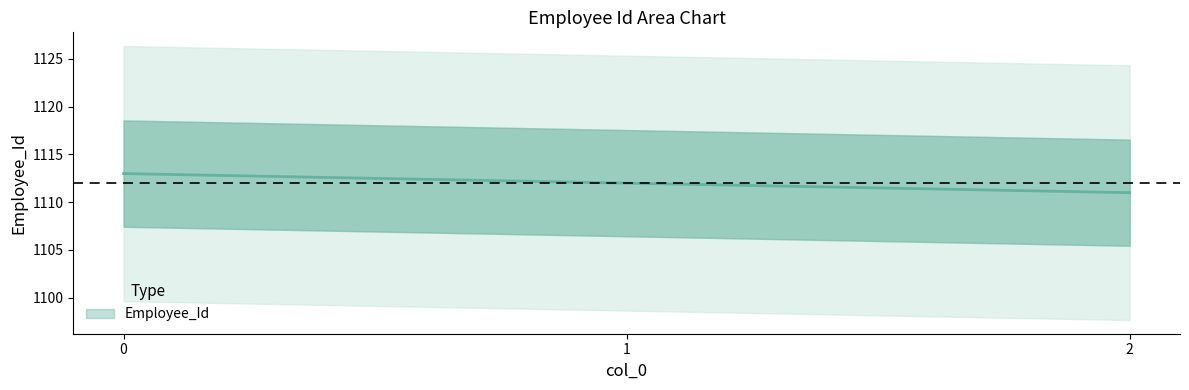

What is the difference between the maximum and minimum values?

2